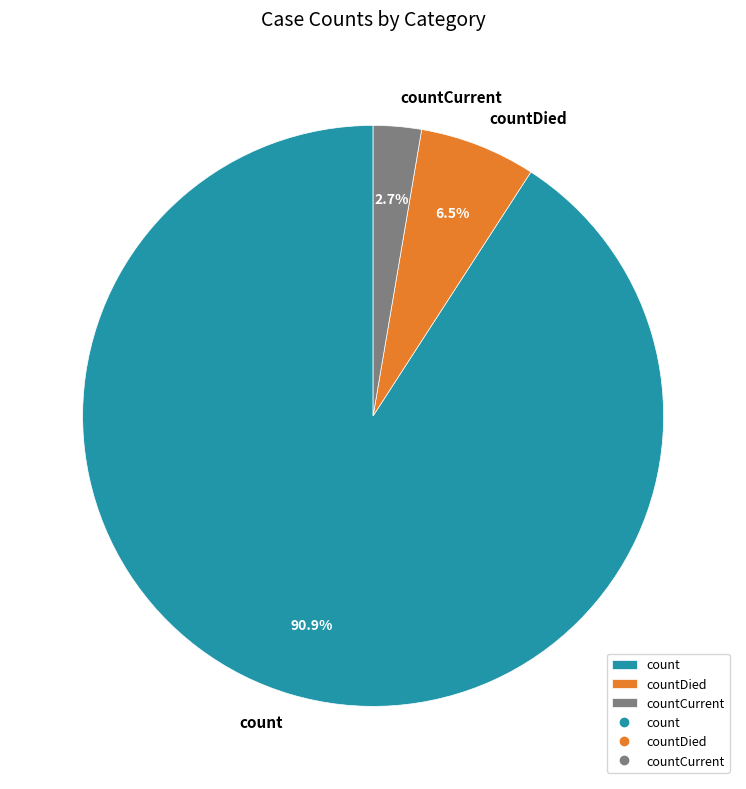

Which slice is the smallest?

countCurrent